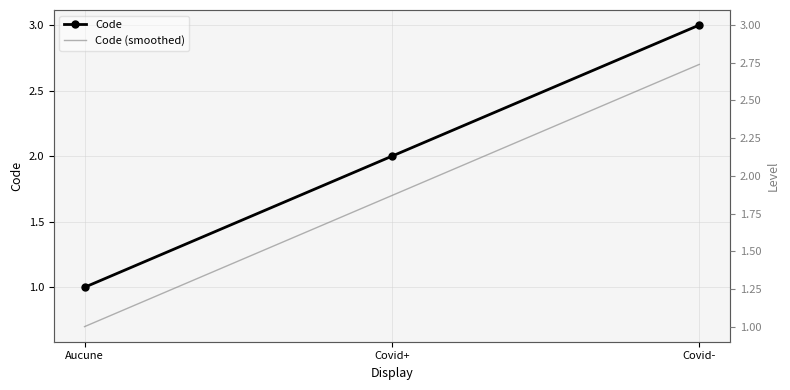

How many data points in Code (smoothed) are less than 1?

1